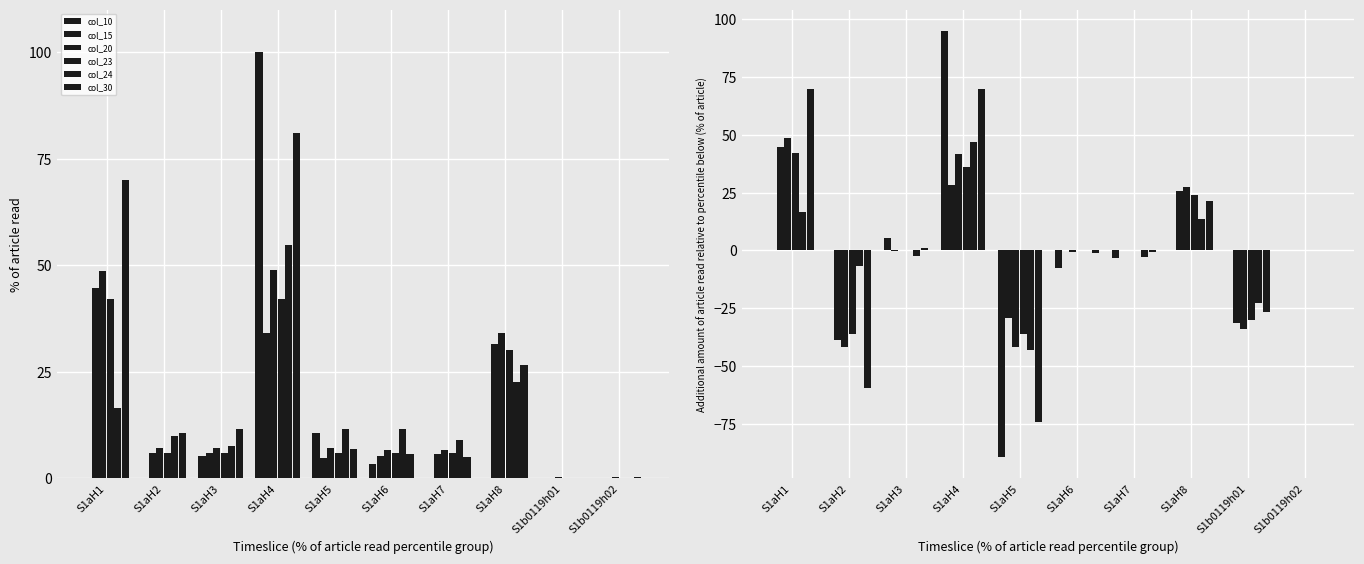

Reading left to right, extract all data points from this chart.

col_10: S1aH1=0.0	S1aH2=0.0	S1aH3=5.2	S1aH4=94.8	S1aH5=-89.2	S1aH6=-7.4	S1aH7=-3.3	S1aH8=-0.0	S1b0119h01=0.0	S1b0119h02=0.0
col_15: S1aH1=44.8	S1aH2=-38.7	S1aH3=-0.1	S1aH4=28.3	S1aH5=-29.4	S1aH6=0.4	S1aH7=0.4	S1aH8=25.8	S1b0119h01=-31.4	S1b0119h02=-0.0
col_20: S1aH1=48.7	S1aH2=-41.6	S1aH3=0.0	S1aH4=41.6	S1aH5=-41.8	S1aH6=-0.5	S1aH7=0.0	S1aH8=27.6	S1b0119h01=-34.0	S1b0119h02=-0.0
col_23: S1aH1=42.0	S1aH2=-36.0	S1aH3=0.0	S1aH4=36.0	S1aH5=-36.0	S1aH6=0.0	S1aH7=0.0	S1aH8=24.0	S1b0119h01=-29.8	S1b0119h02=0.0
col_24: S1aH1=16.6	S1aH2=-6.6	S1aH3=-2.4	S1aH4=47.0	S1aH5=-43.0	S1aH6=0.0	S1aH7=-2.6	S1aH8=13.6	S1b0119h01=-22.6	S1b0119h02=-0.0
col_30: S1aH1=69.9	S1aH2=-59.3	S1aH3=1.0	S1aH4=69.5	S1aH5=-74.2	S1aH6=-1.2	S1aH7=-0.6	S1aH8=21.6	S1b0119h01=-26.5	S1b0119h02=0.0